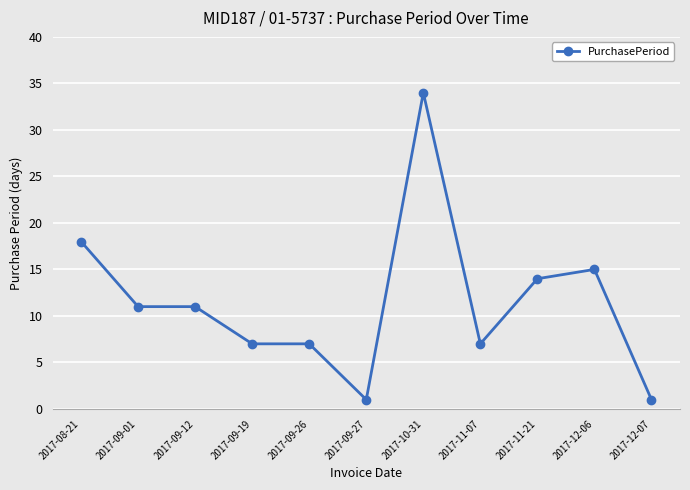

True or false: the data has more than 0 interior local peaks.

True